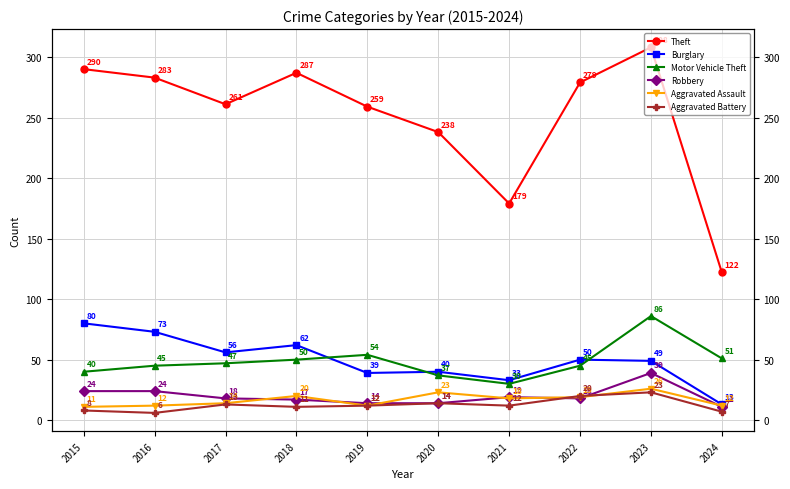

At 2020, list the series in order from largest to smallest.

Theft, Burglary, Motor Vehicle Theft, Aggravated Assault, Robbery, Aggravated Battery